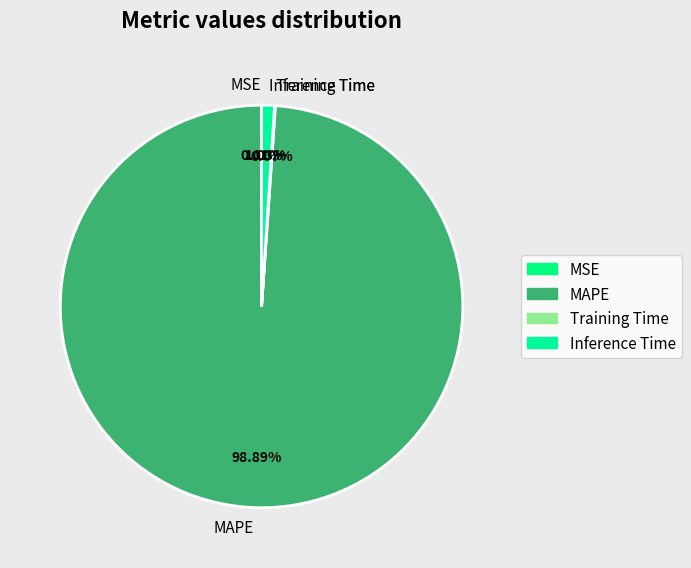

Does any single category account for the majority?

Yes